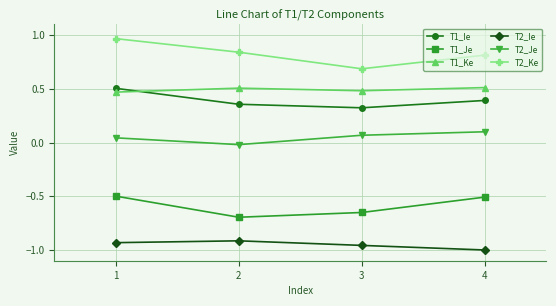

True or false: T2_Je and T2_Ie intersect in this chart.

False